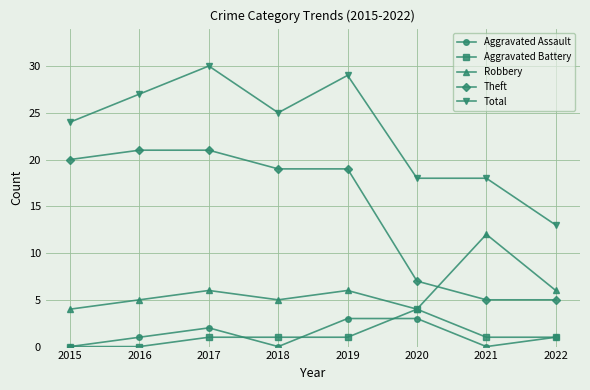

At which label does Robbery reach its peak?

2021